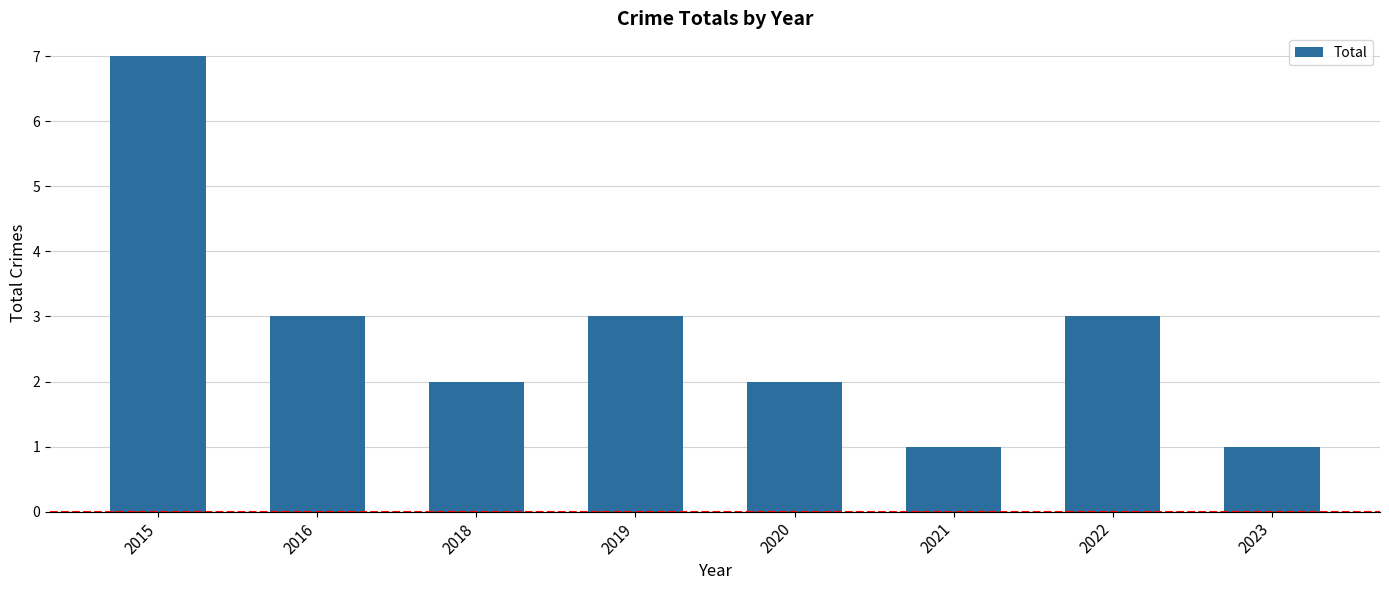

What is the sum of all values?

22